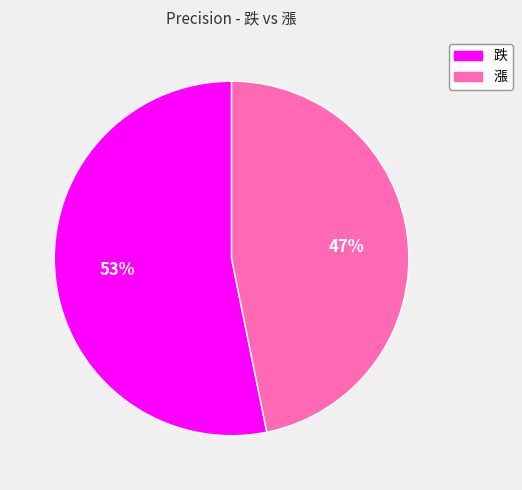

Which category has the biggest portion of the pie?

跌